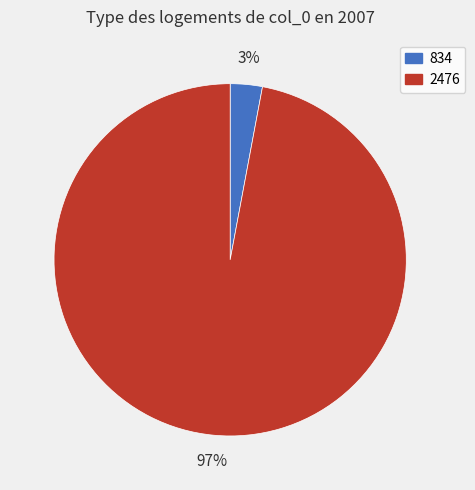

Is there a majority slice in this chart?

Yes